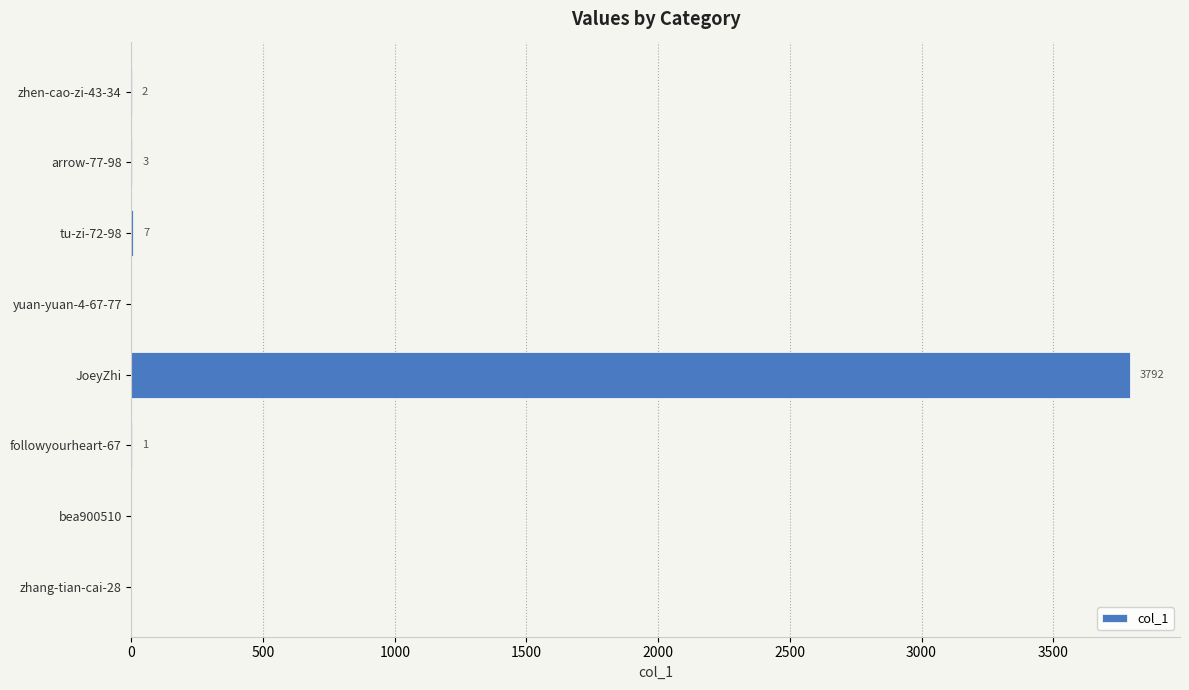

At which category does the chart reach its peak across all series?

JoeyZhi